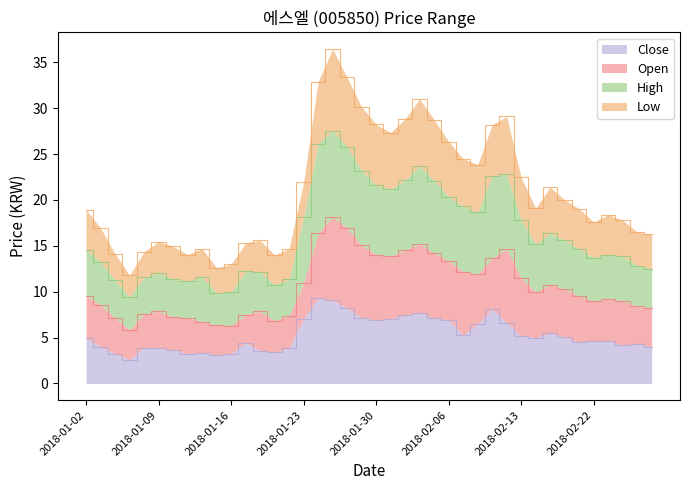

What is the highest value of the Close series?

9.3